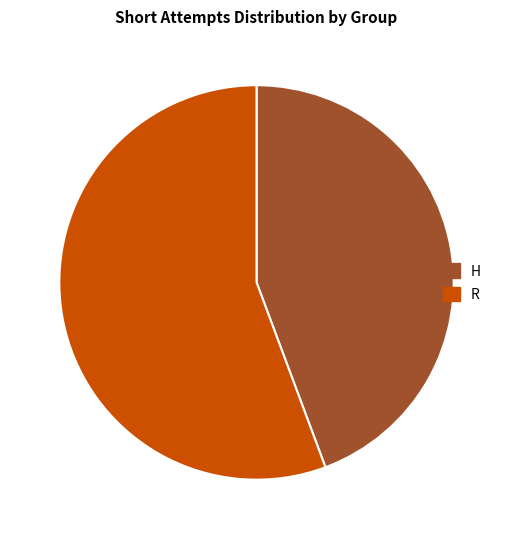

Do H and R together represent more than half of the pie?

Yes